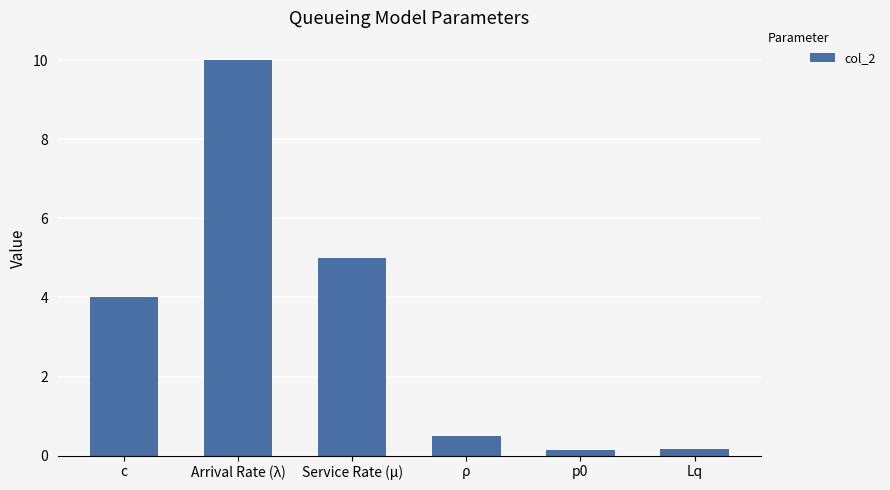

What is the greatest value displayed?

10.0